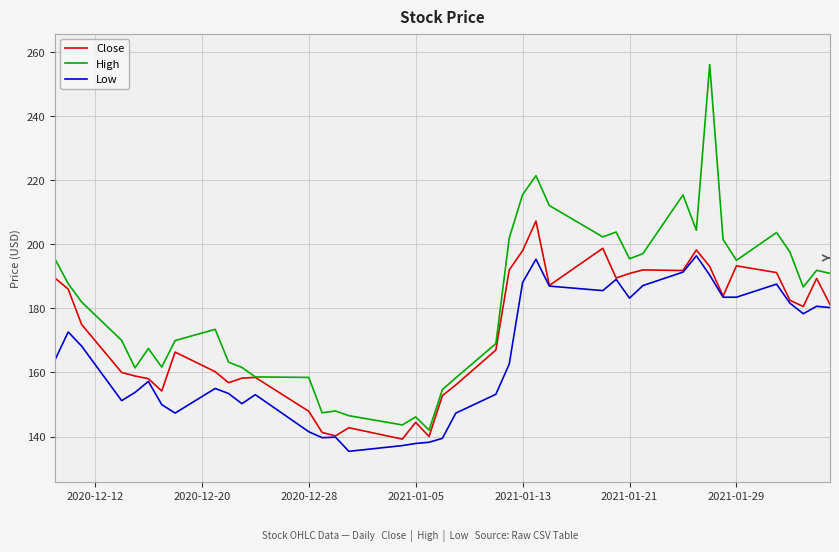

Which series has the widest spread of values?

High